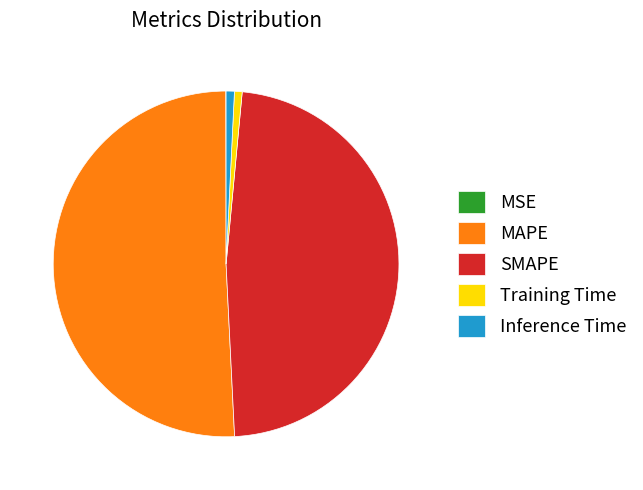

Which category has the biggest portion of the pie?

MAPE